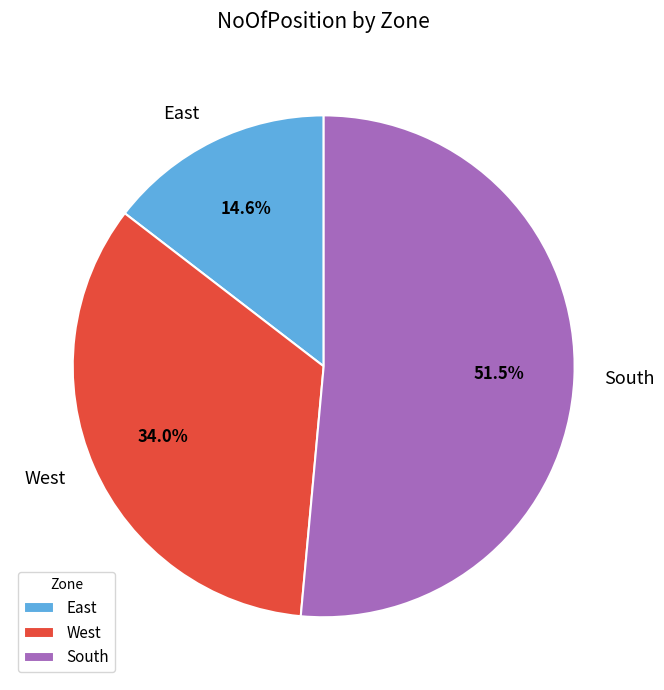

Which slice represents more than half of the pie?

South